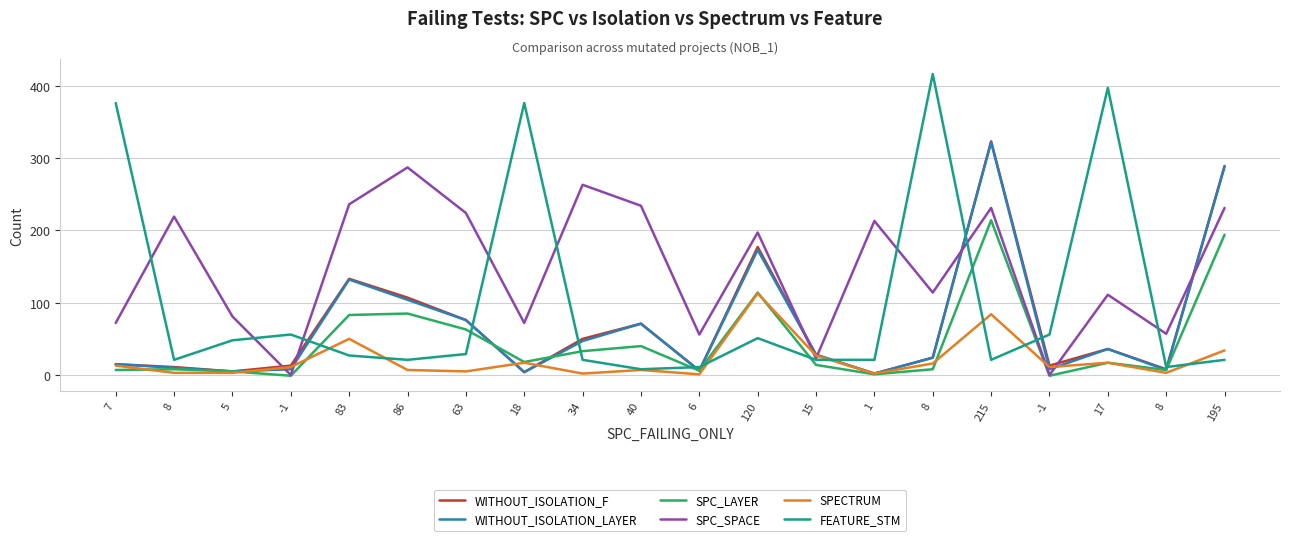

Where is WITHOUT_ISOLATION_F nearest to the value 162?

120